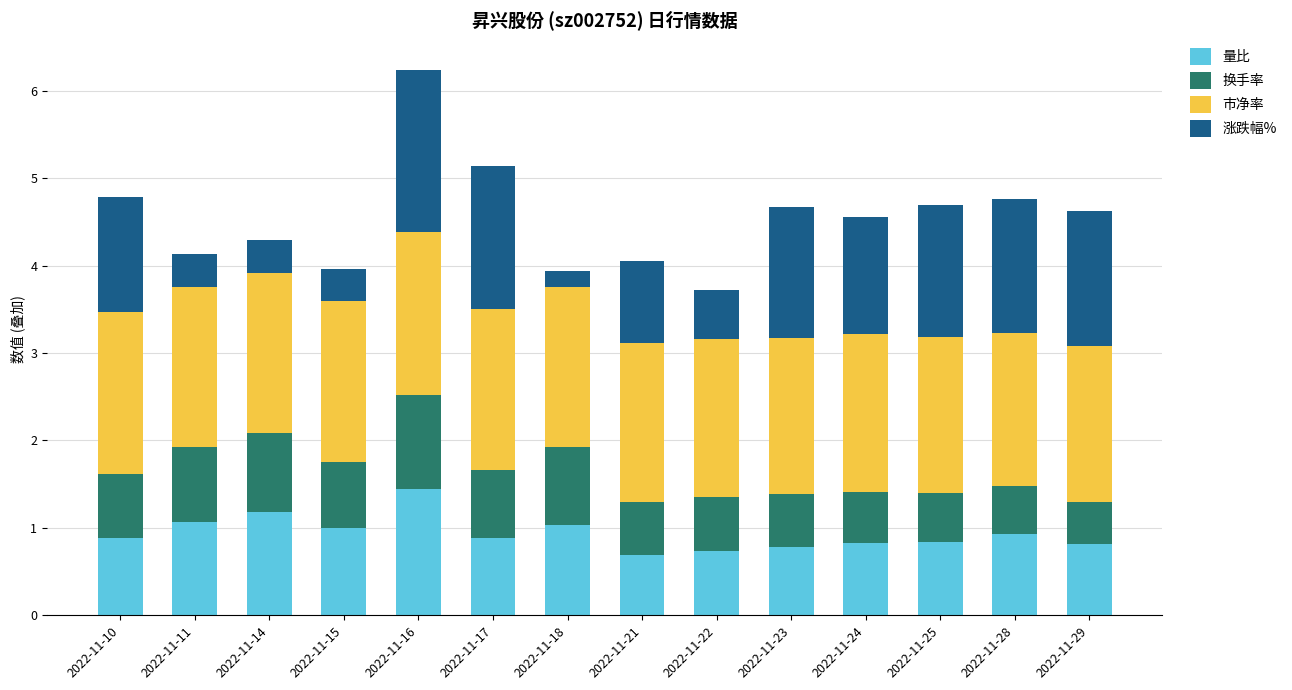

What are all the series names shown in the legend?

量比, 换手率, 市净率, 涨跌幅%